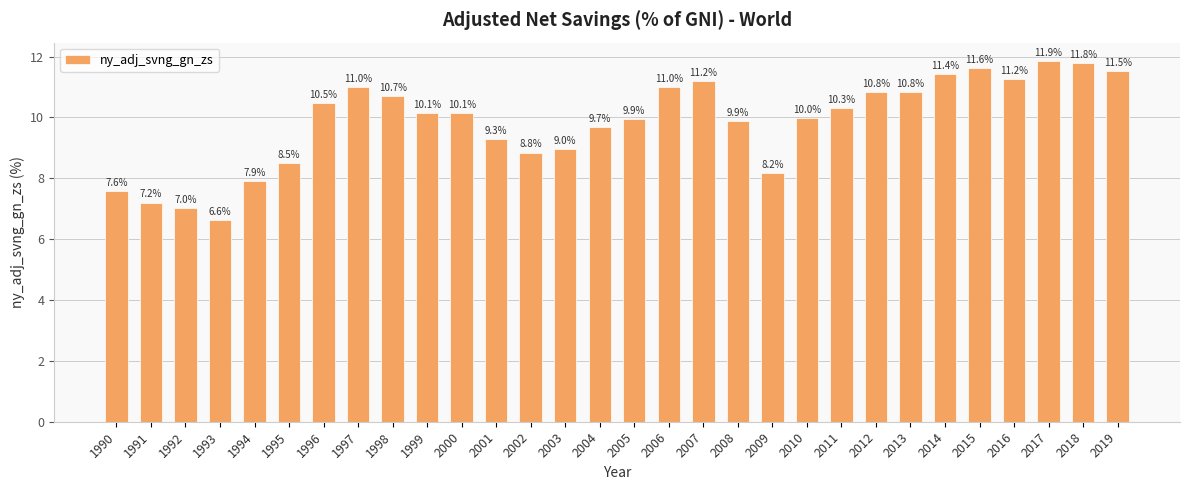

Is it true that the value at 2003 is 9.0?

True